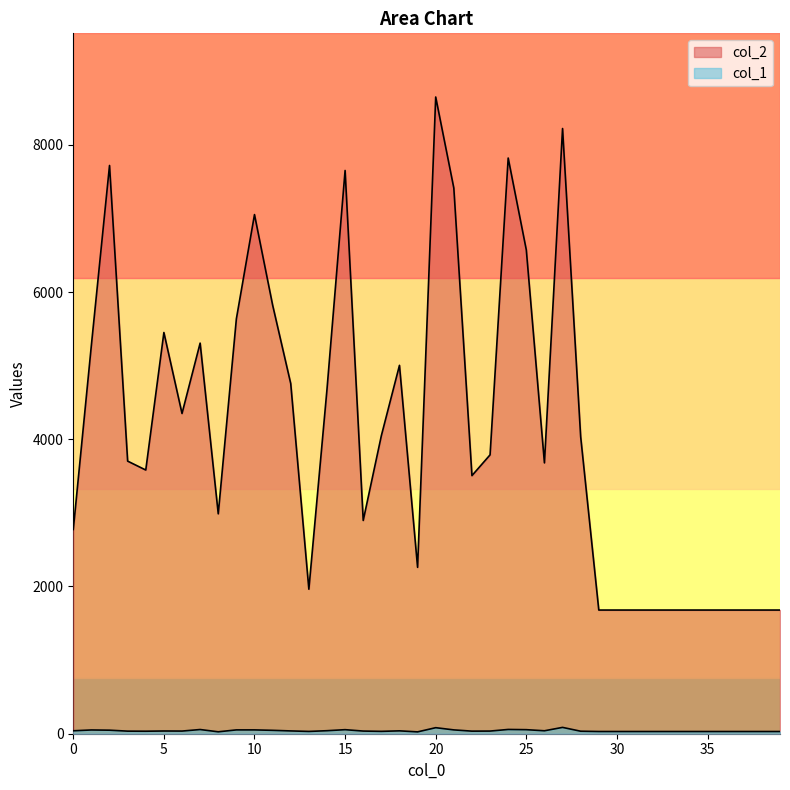

List the series in order of their peak value, lowest first.

col_1, col_2